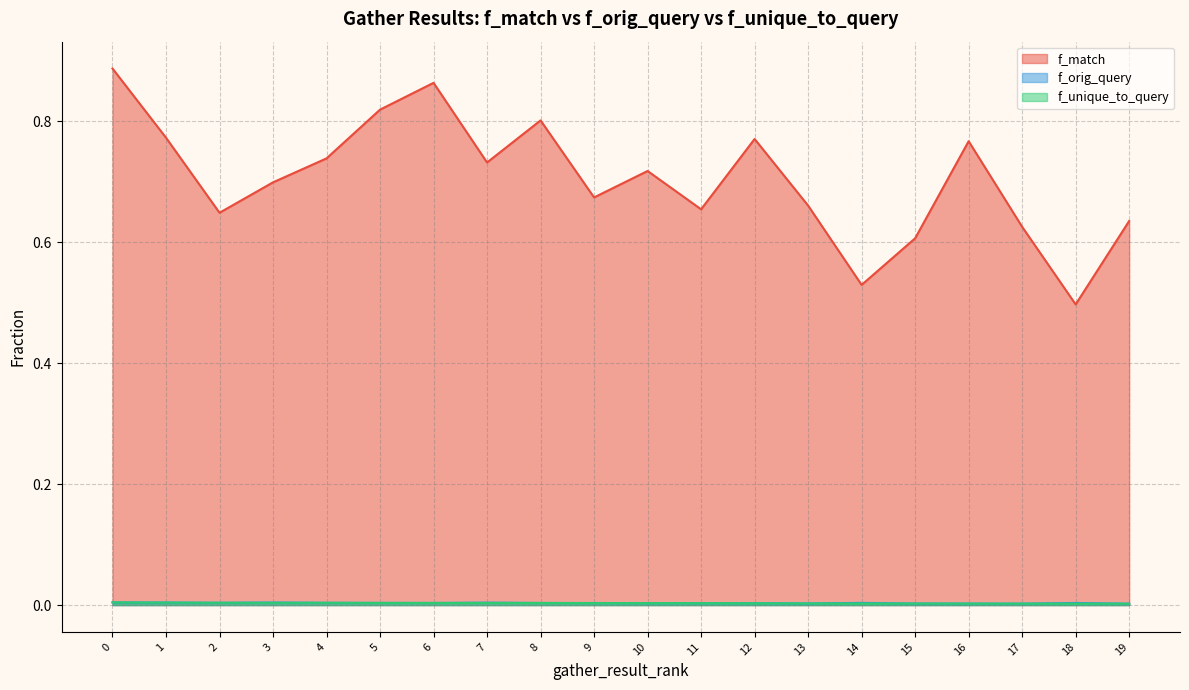

Rank the categories by f_match value from lowest to highest.

18, 14, 15, 17, 19, 2, 11, 13, 9, 3, 10, 7, 4, 16, 12, 1, 8, 5, 6, 0